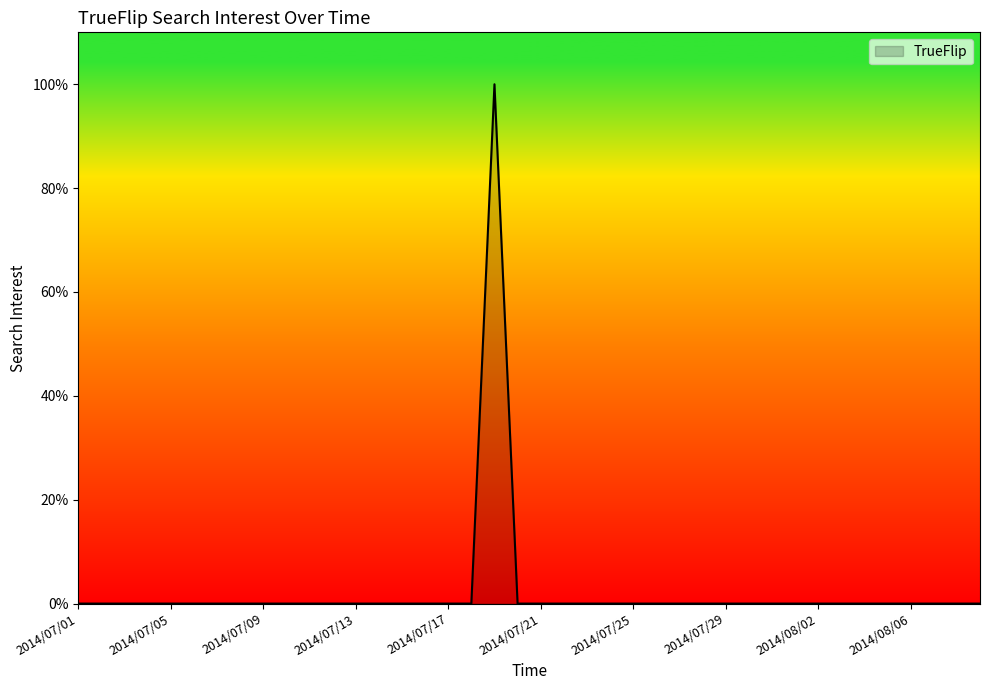

What is the maximum value shown in the chart?

100